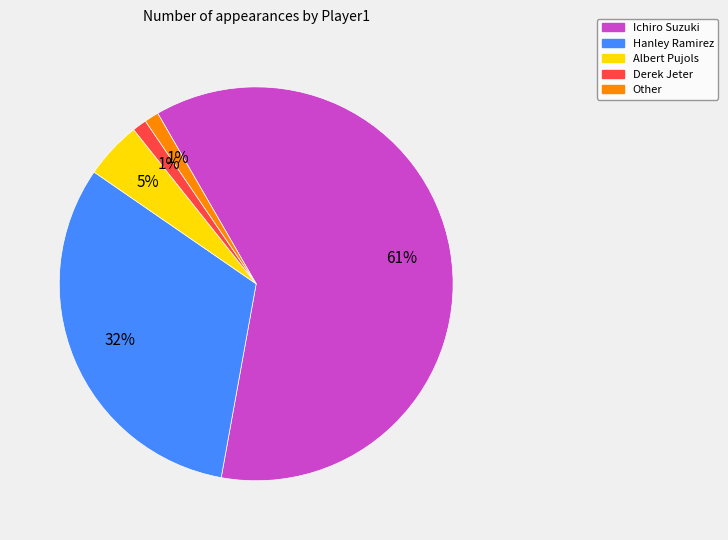

Which slice is the largest?

Ichiro Suzuki